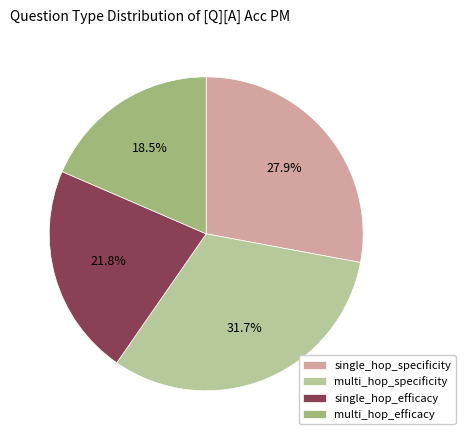

How many segments does this pie chart have?

4